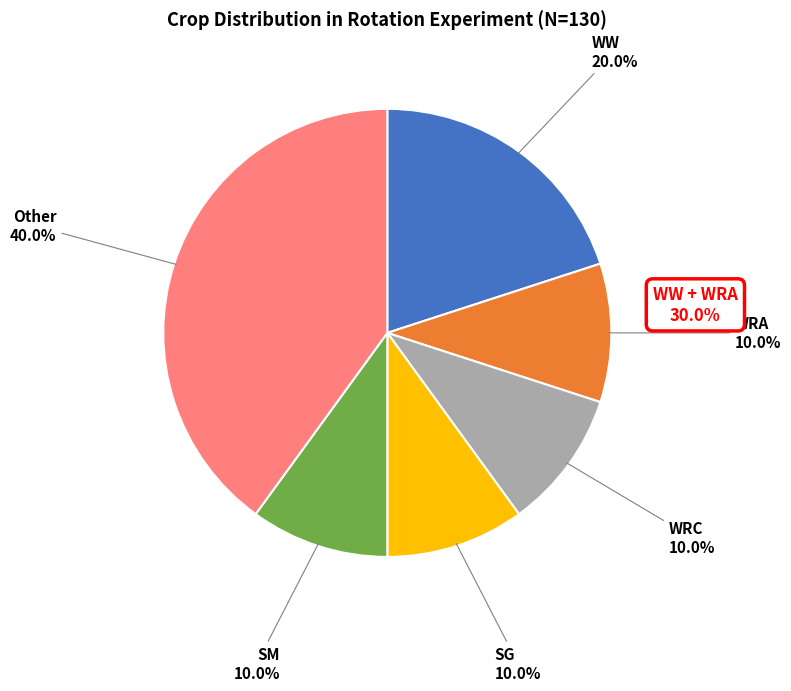

To the nearest percent, what is the average slice percentage?

17%